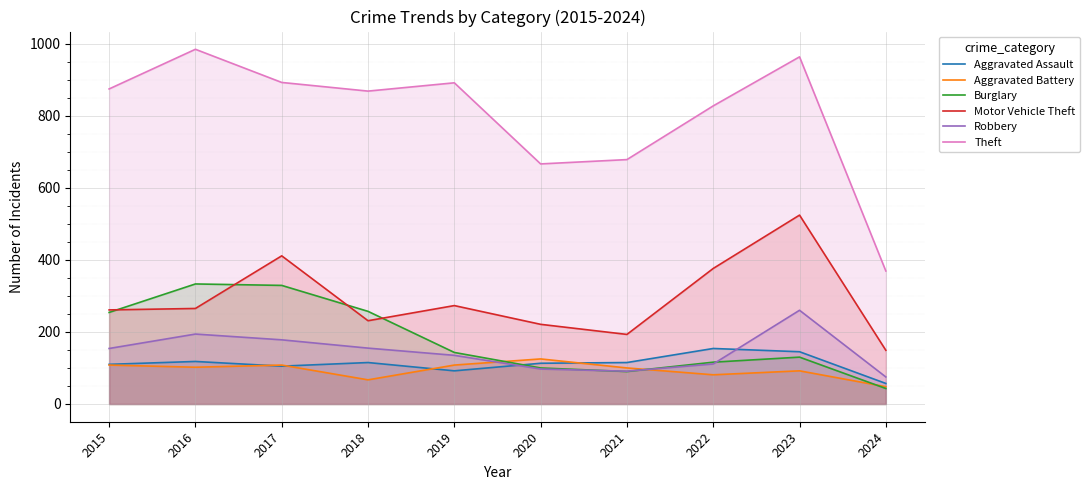

At which category is the sum across all series the highest?

2023